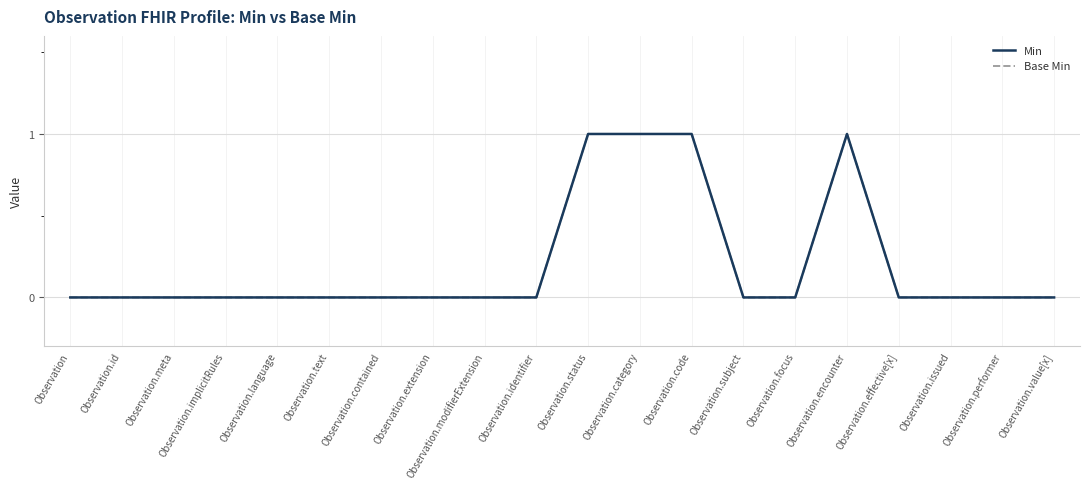

Reading right to left, transcribe all the data shown in this chart.

Min: Observation.value[x]=0	Observation.performer=0	Observation.issued=0	Observation.effective[x]=0	Observation.encounter=1	Observation.focus=0	Observation.subject=0	Observation.code=1	Observation.category=1	Observation.status=1	Observation.identifier=0	Observation.modifierExtension=0	Observation.extension=0	Observation.contained=0	Observation.text=0	Observation.language=0	Observation.implicitRules=0	Observation.meta=0	Observation.id=0	Observation=0
Base Min: Observation.value[x]=0	Observation.performer=0	Observation.issued=0	Observation.effective[x]=0	Observation.encounter=1	Observation.focus=0	Observation.subject=0	Observation.code=1	Observation.category=1	Observation.status=1	Observation.identifier=0	Observation.modifierExtension=0	Observation.extension=0	Observation.contained=0	Observation.text=0	Observation.language=0	Observation.implicitRules=0	Observation.meta=0	Observation.id=0	Observation=0